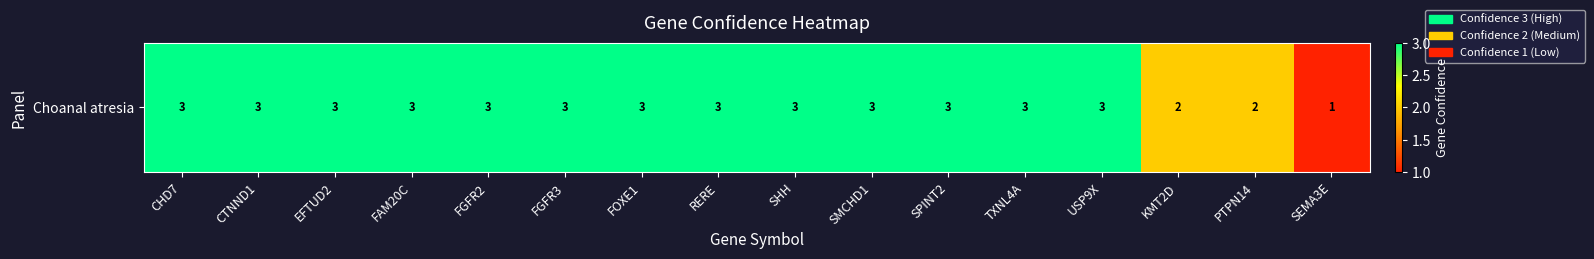

What is the minimum value shown in the chart?

1